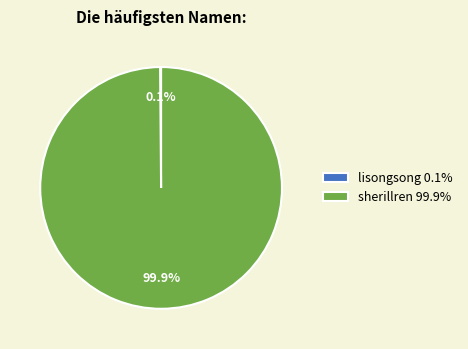

How much of the chart is everything except sherillren 99.9%?

0.1%